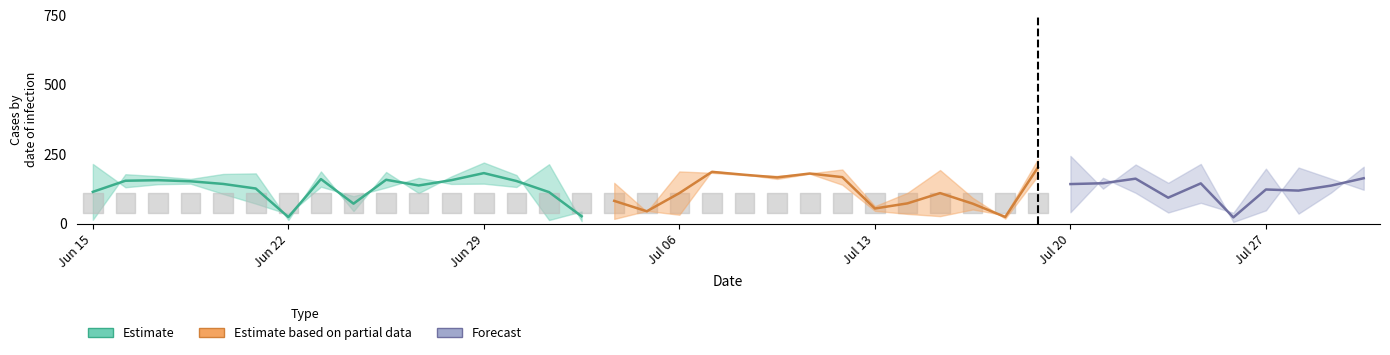

What is the smallest value displayed?

6